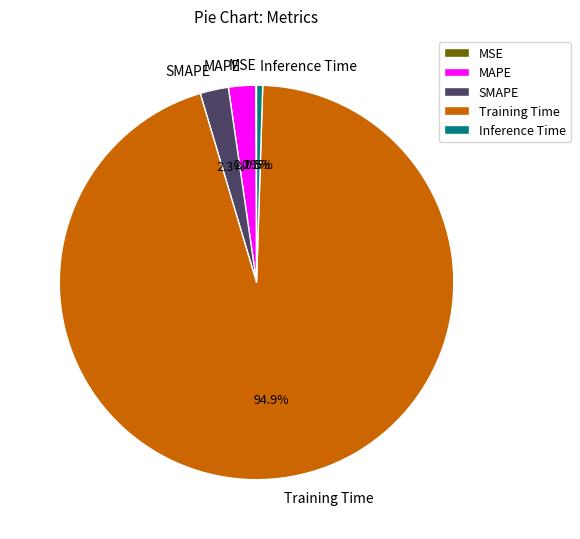

What is the majority slice?

Training Time